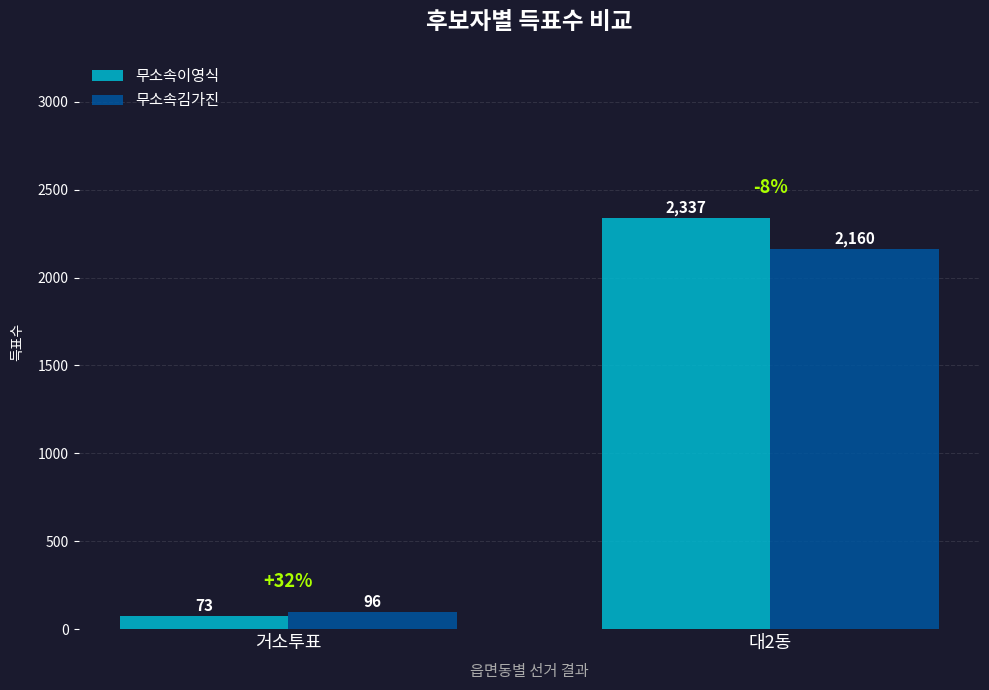

Reading left to right, transcribe all the data shown in this chart.

무소속이영식: 73	2337
무소속김가진: 96	2160